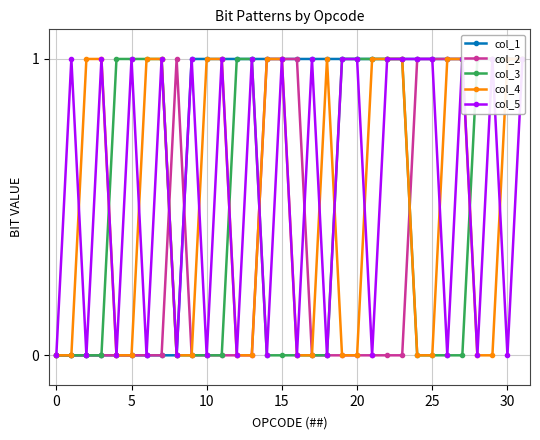

At which category is the sum across all series the highest?

31